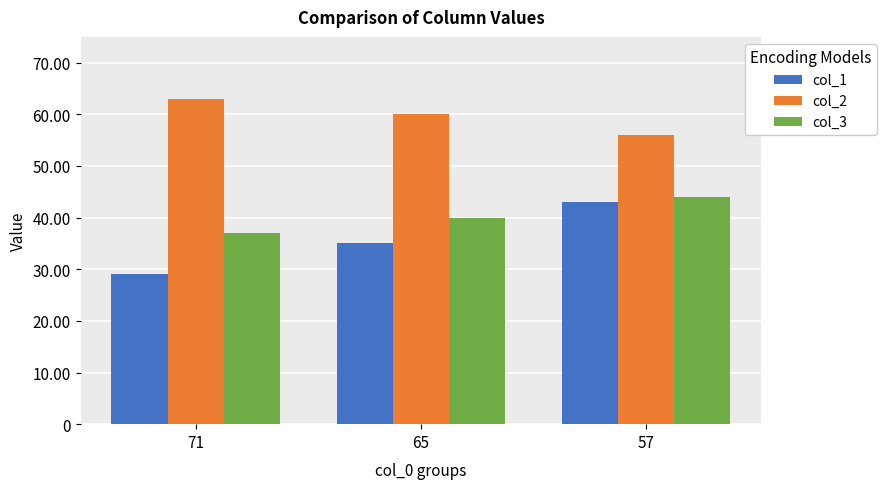

What is the minimum value for col_1?

29